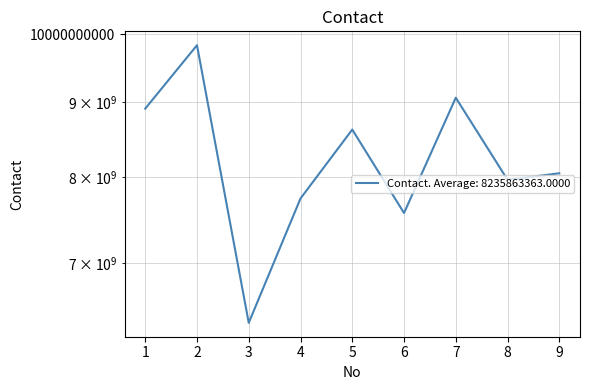

Reading left to right, list all the values displayed in this chart.

8905052082	9829463202	6378487175	7742023669	8619182831	7568424128	9057593920	7970809880	8051733380